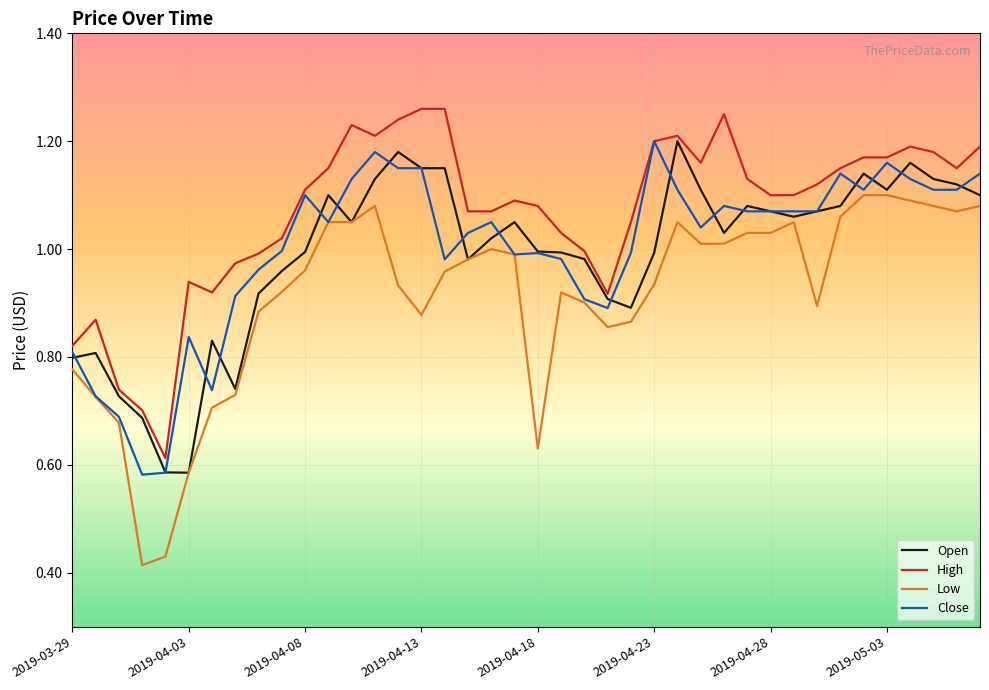

True or false: Low and High intersect in this chart.

False